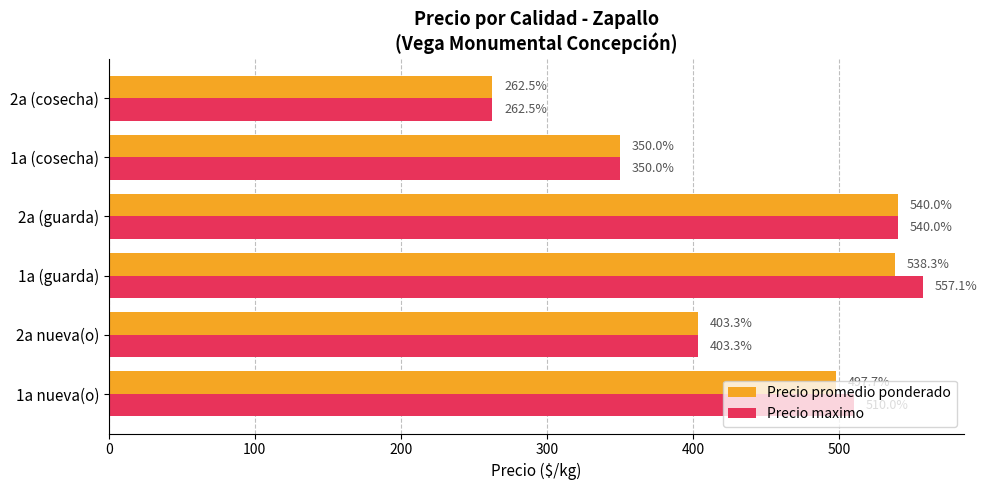

True or false: Precio promedio ponderado has a value of 693.1 at 1a nueva(o).

False